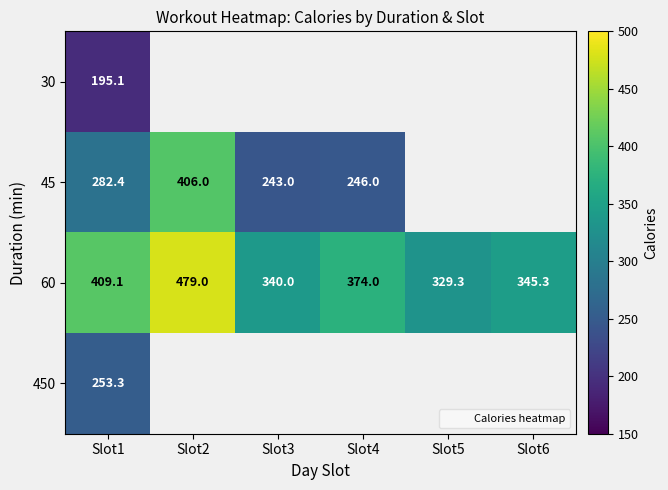

Which series has the largest total across all categories?

60